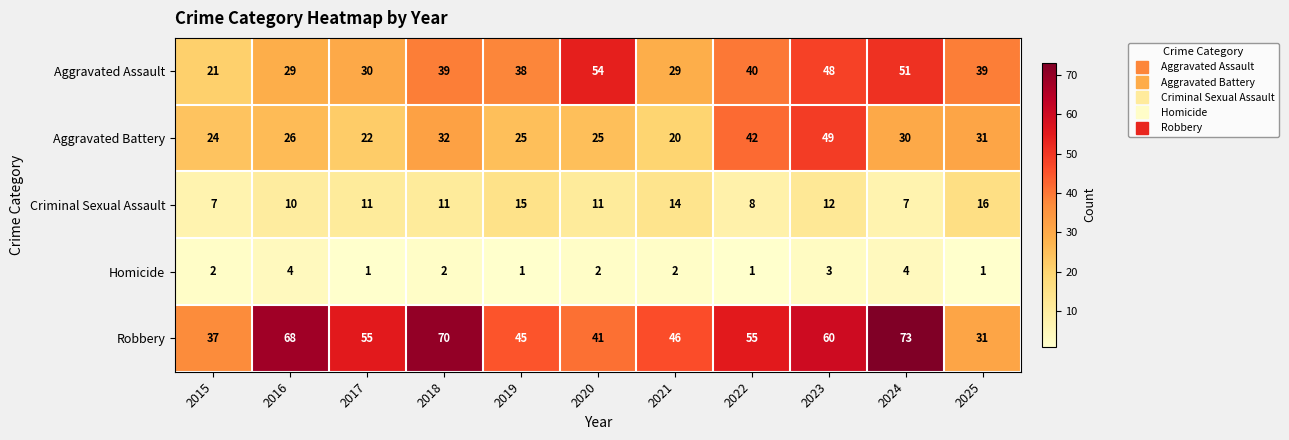

What is the maximum value shown in the chart?

73